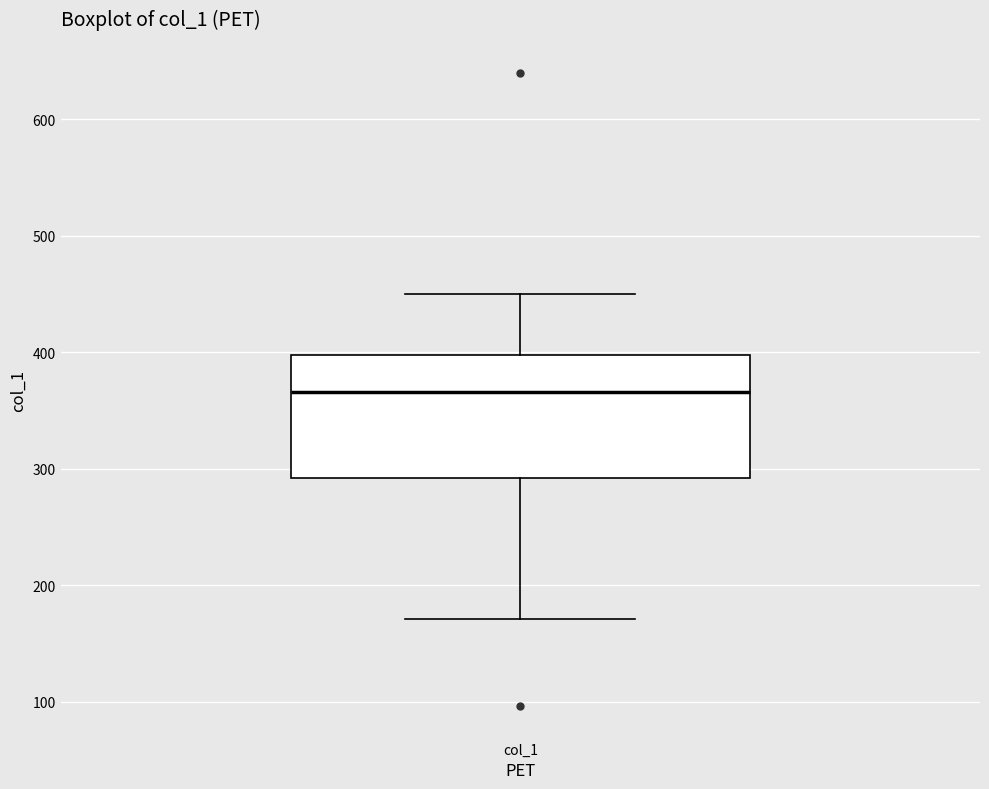

Where does the median line of the box for col_1 sit on the y-axis? The values are not printed on the chart, so give them approximately, as read against the axis.

370